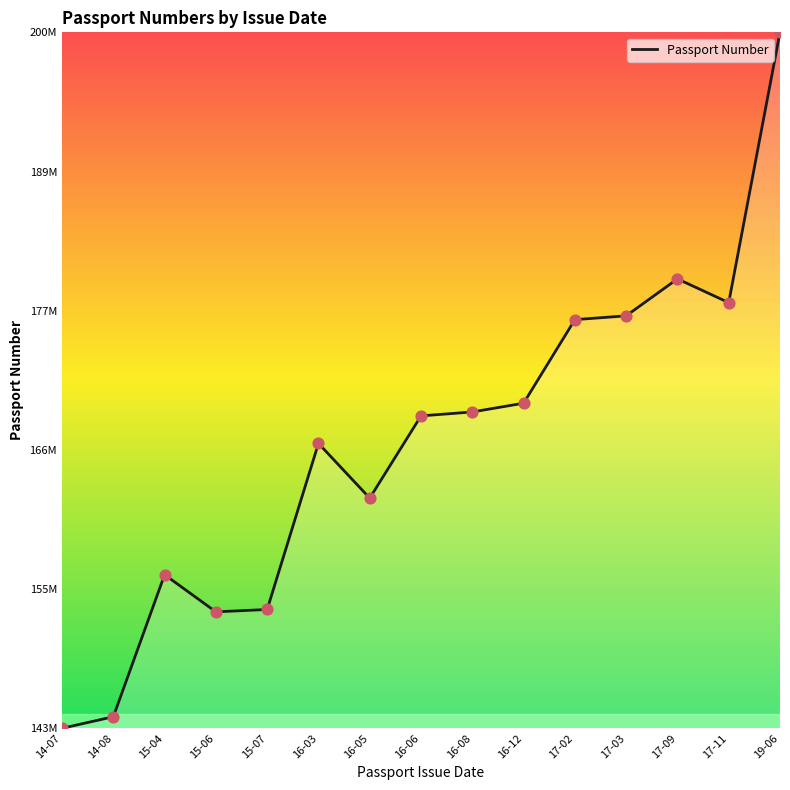

Between 17-11 and 15-07, which is larger?

17-11